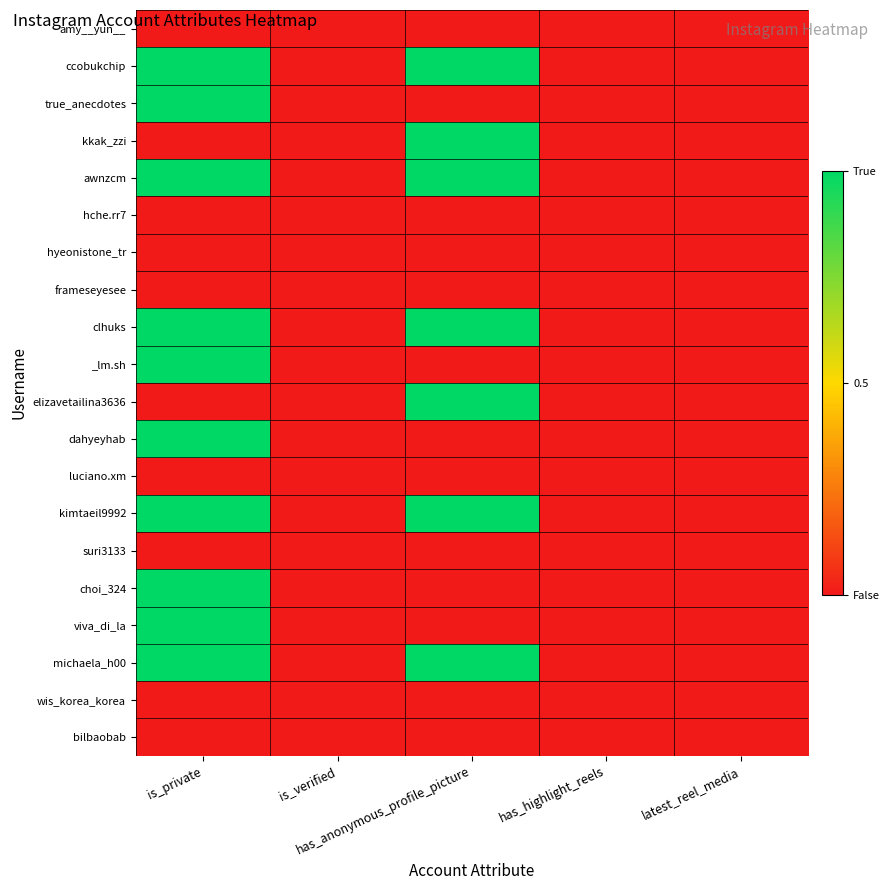

At which category is the sum across all series the highest?

is_private